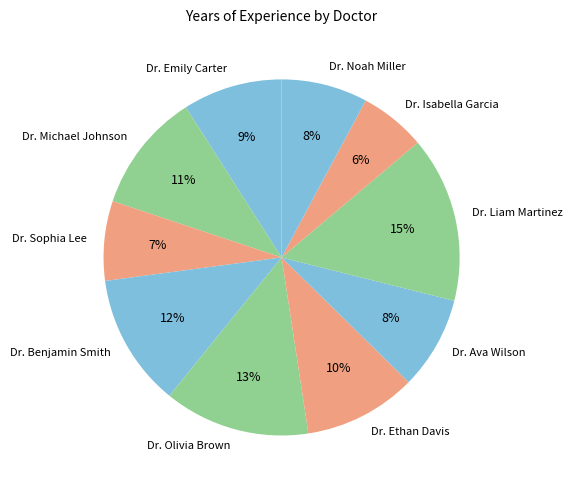

Does Dr. Noah Miller account for over 50% of the chart?

No